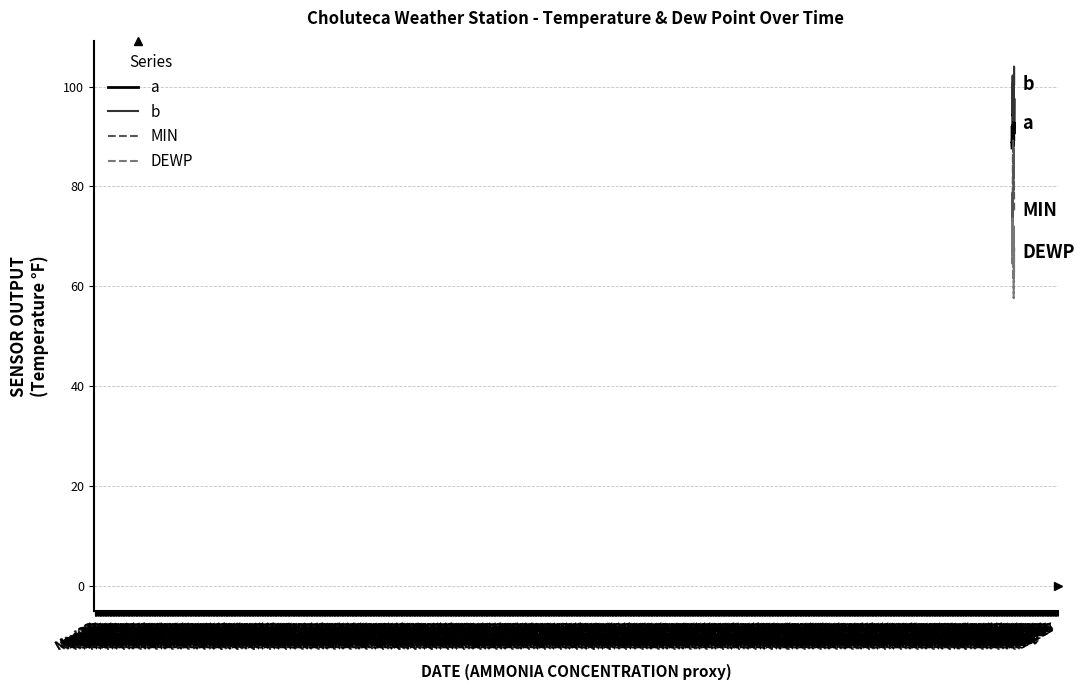

True or false: DEWP and a cross at least once.

False